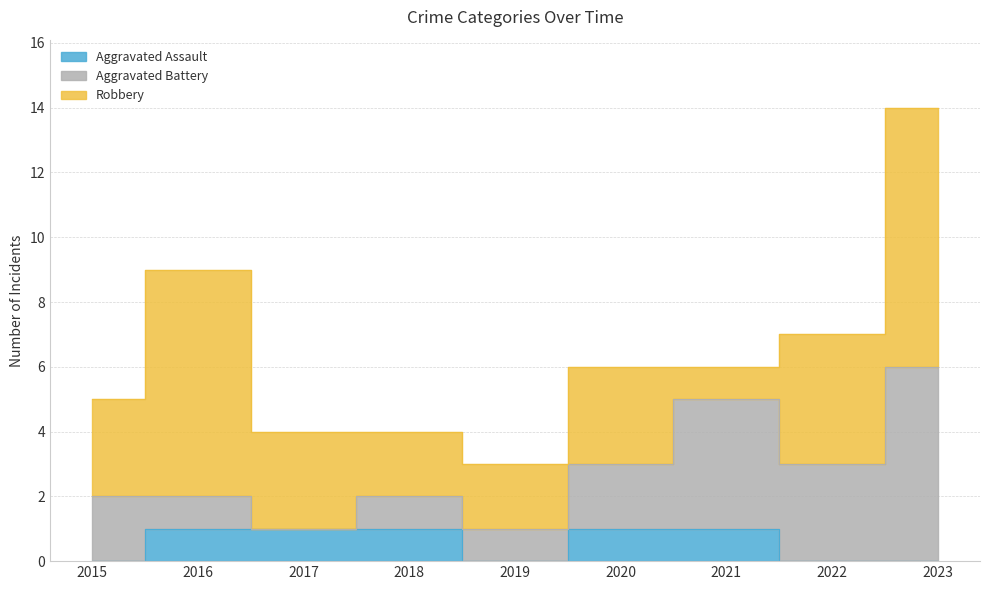

What is the value of the Aggravated Battery point at the 4th from the left?

1